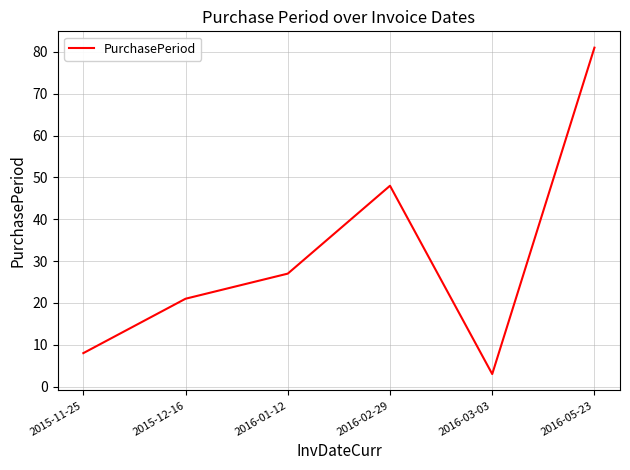

What position from the left is 2016-02-29?

4